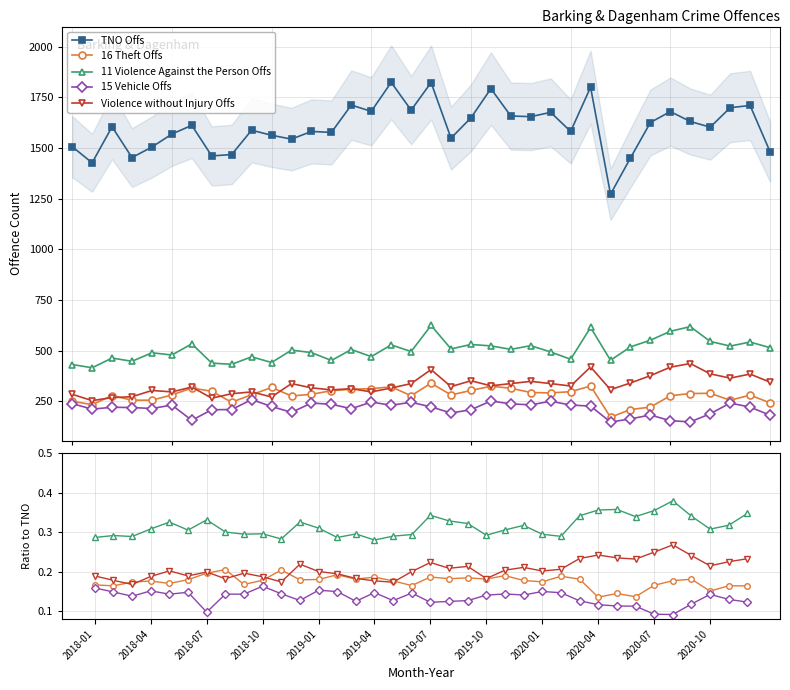

The value of Violence without Injury Offs at 23 is 0.2. True or false?

True